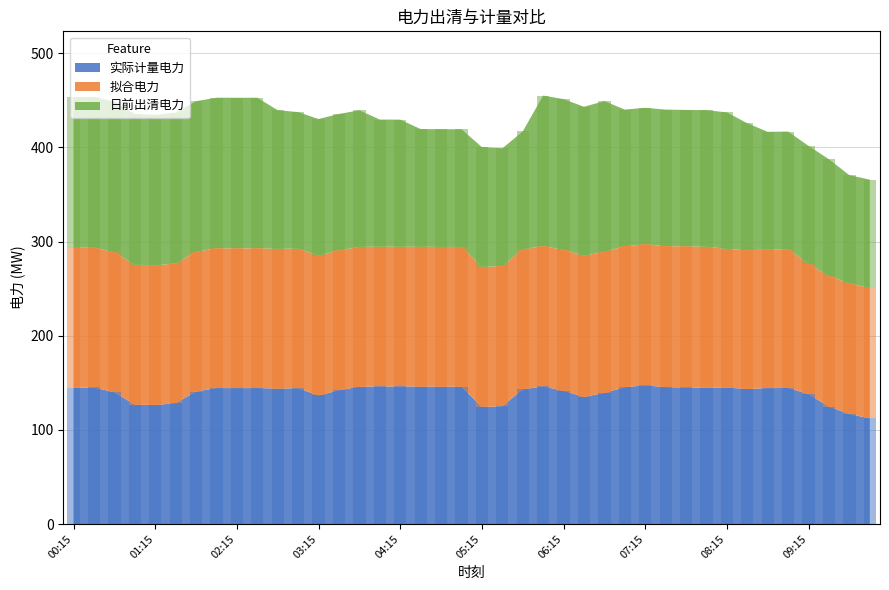

What is the sum of the 日前出清电力 values at 07:15 and 04:15?

280.0